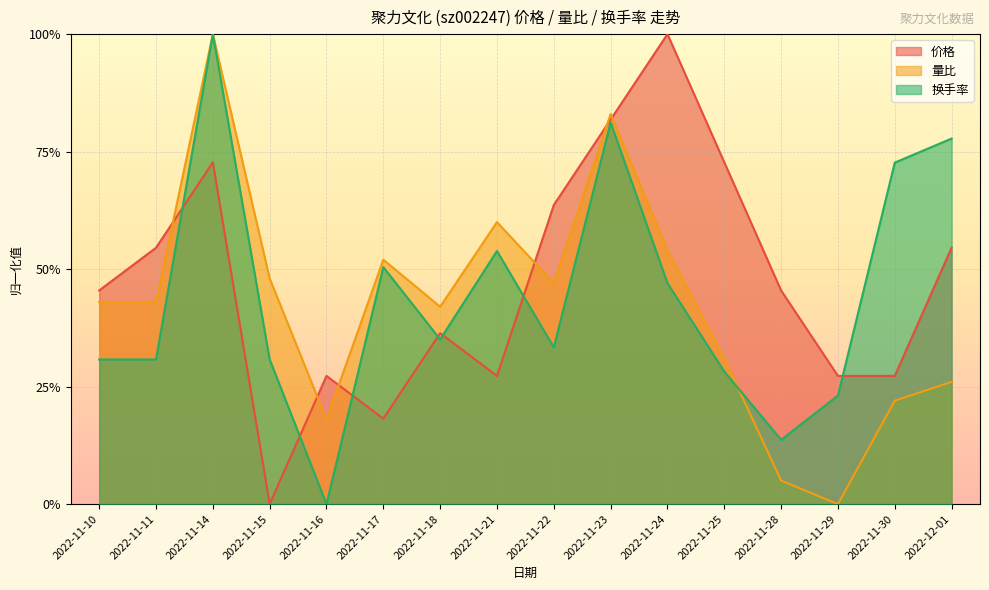

What is the label of the 14th point from the left?

2022-11-29